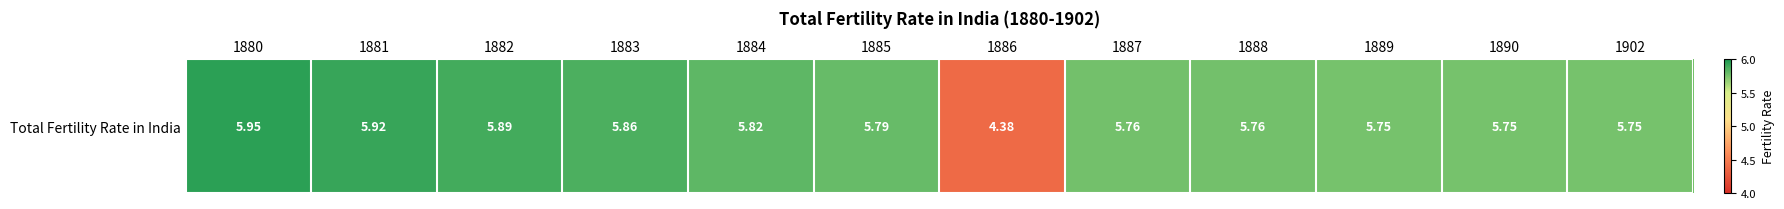

What is the average value?

5.7